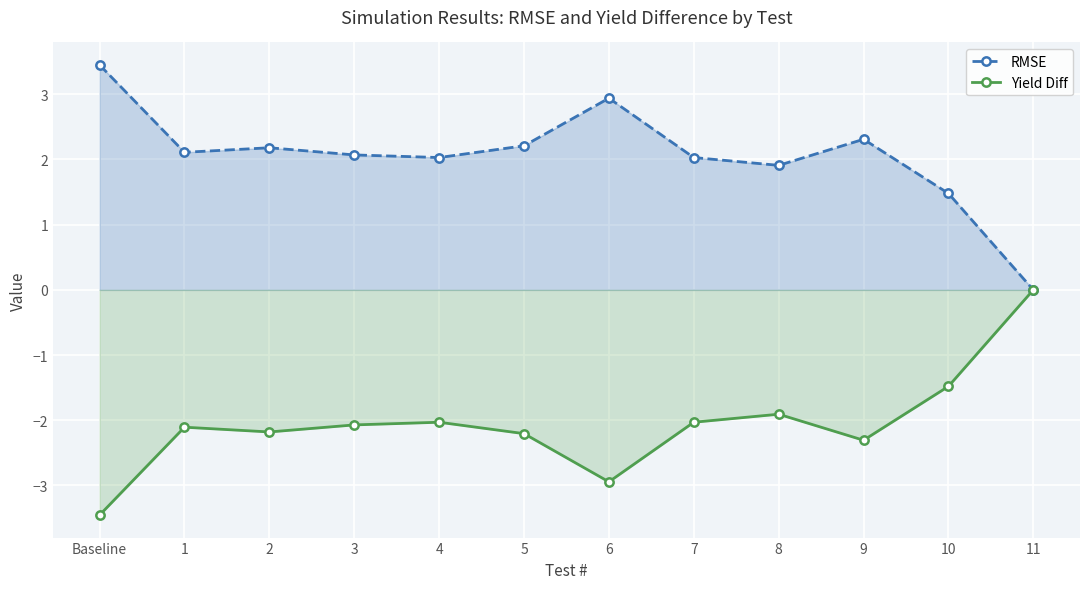

Does the chart display data point markers on the line(s)?

Yes